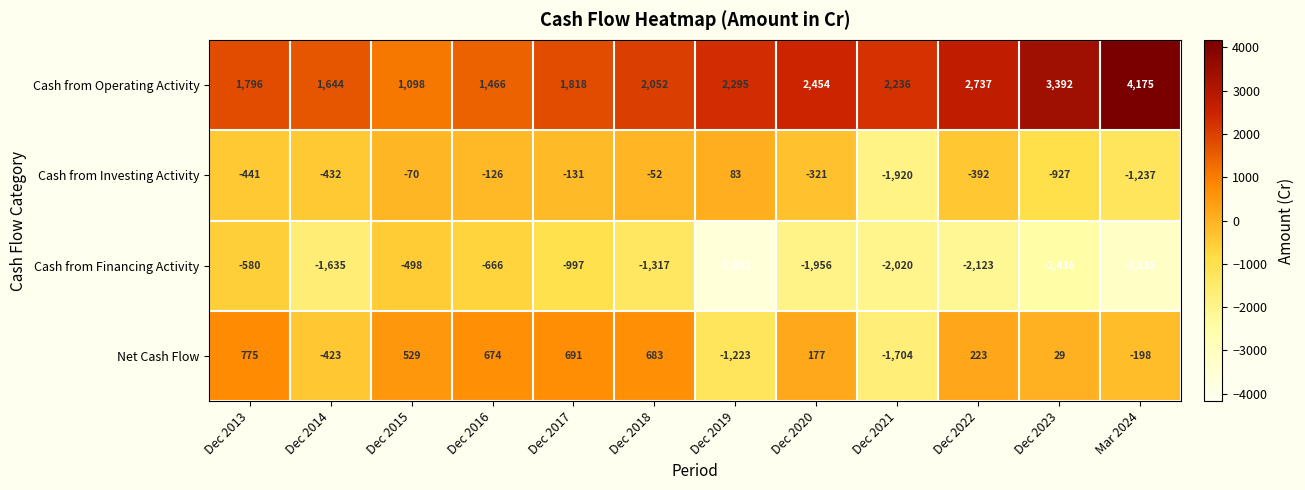

What is the difference between the highest and lowest values at Dec 2018?

3369